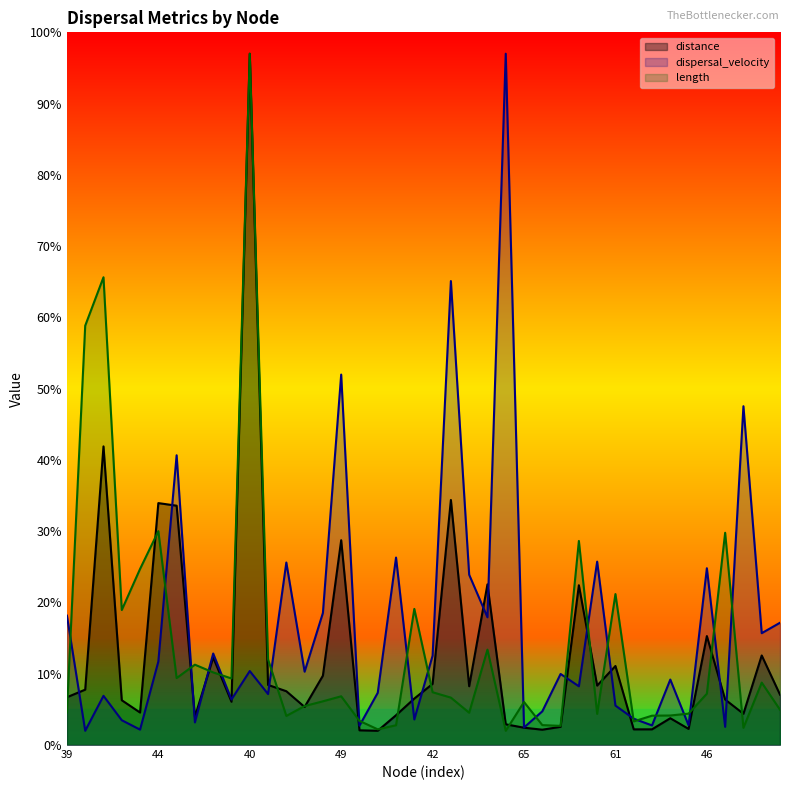

The value of length at 37 is 1.1. True or false?

False